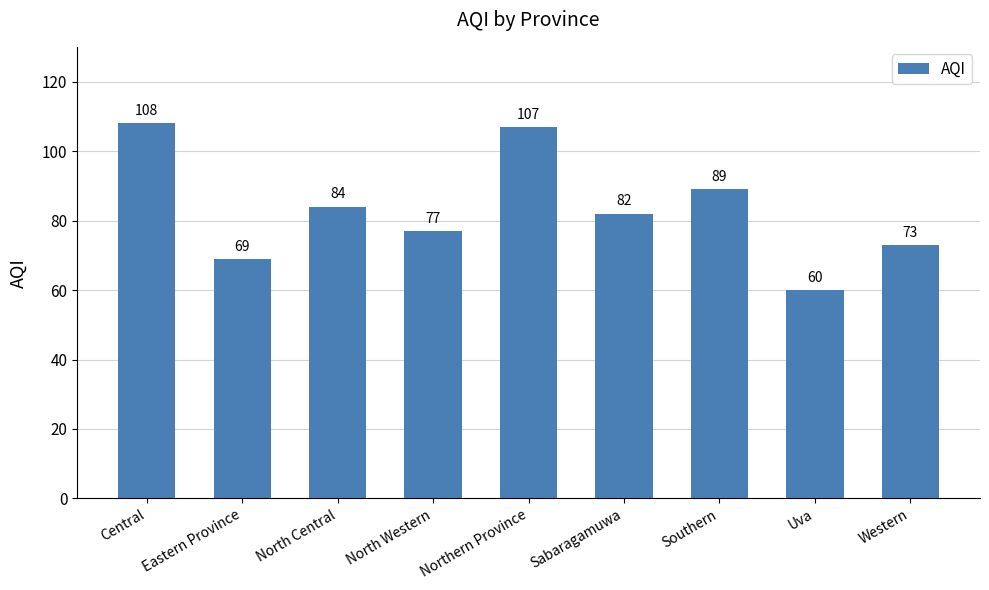

Count the number of categories in the chart.

9